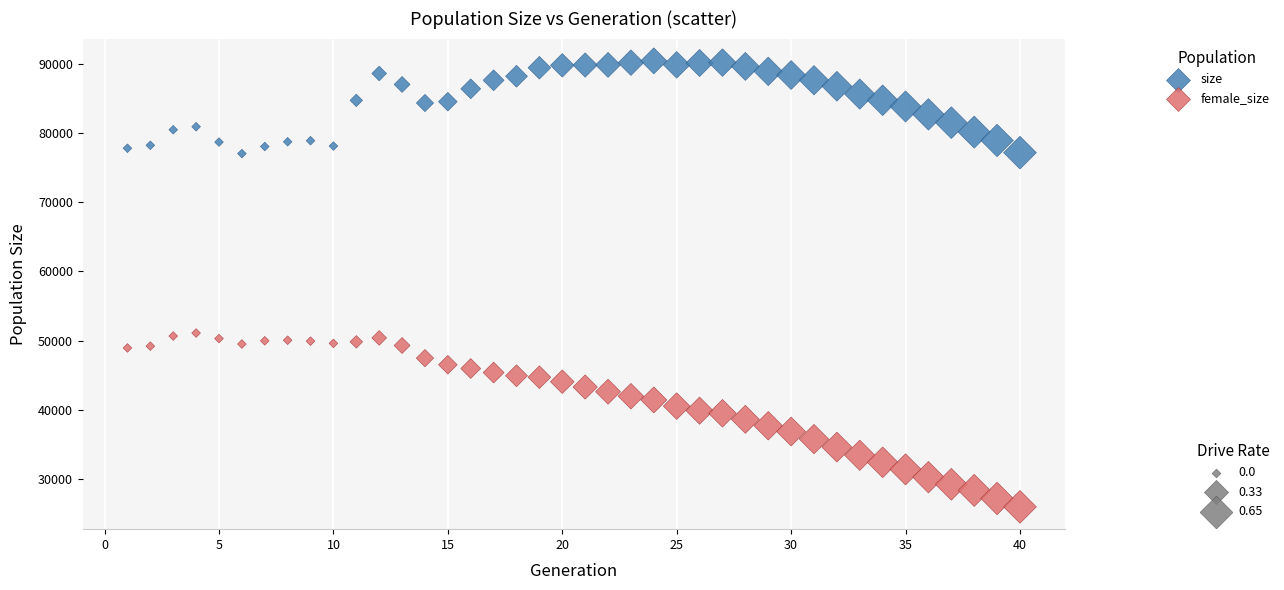

Across all data points, what is the range of Y values (max minus min)?

64398